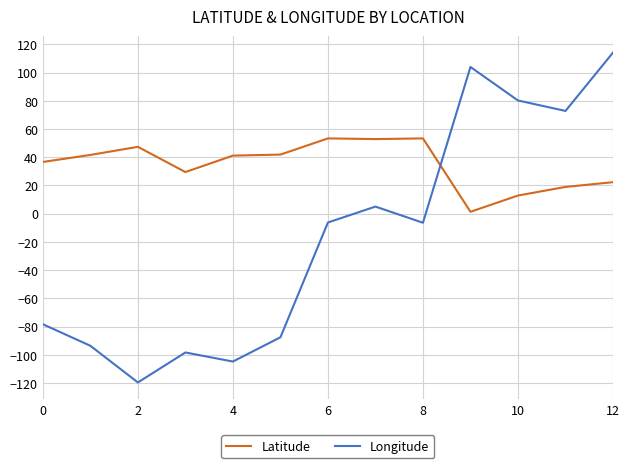

Rank the series by their average value, from lowest to highest.

Longitude, Latitude